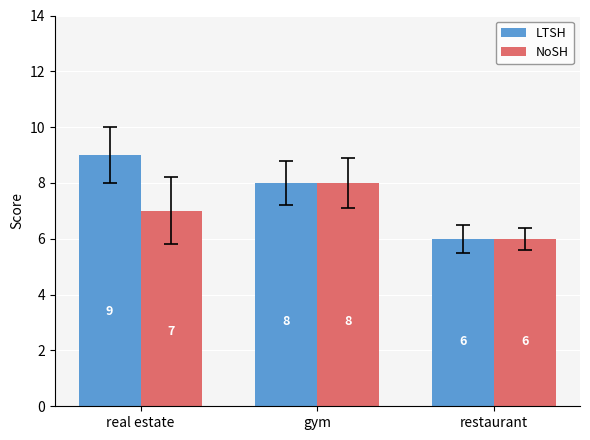

The value of LTSH at restaurant is 6. True or false?

True